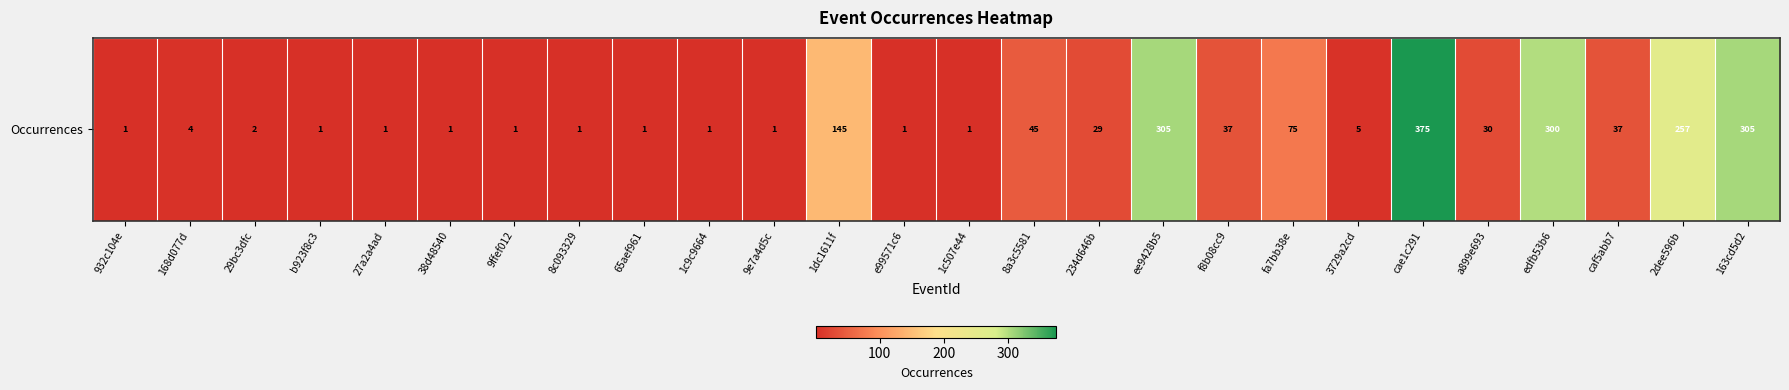

Rank the categories by value from highest to lowest.

cae1c291, ee9428b5, 163cd5d2, edfb53b6, 2dee596b, 1dc1611f, fa7bb38e, 8a3c5581, f8b08cc9, caf5abb7, a899e693, 234d646b, 3729a2cd, 168d077d, 29bc3dfc, 932c104e, b923f8c3, 27a2a4ad, 38d48540, 9ffef012, 8c093329, 65aef961, 1c9c9664, 9e7a4d5c, e99571c6, 1c507e44